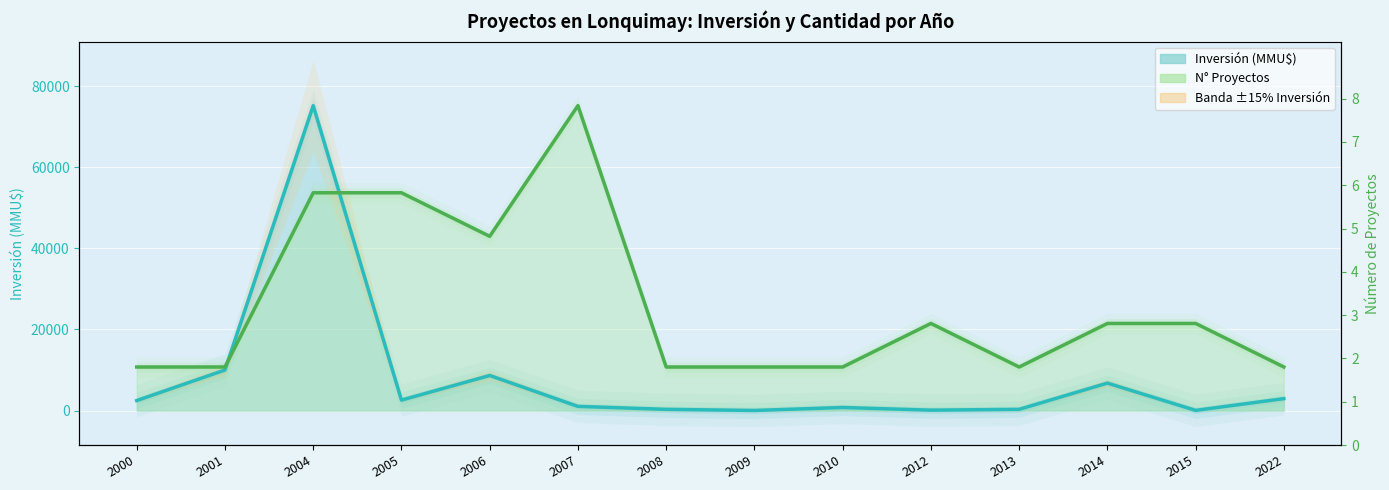

What is the approximate value of Inversión (MMU$) line at 2014, to the nearest 50?

6750